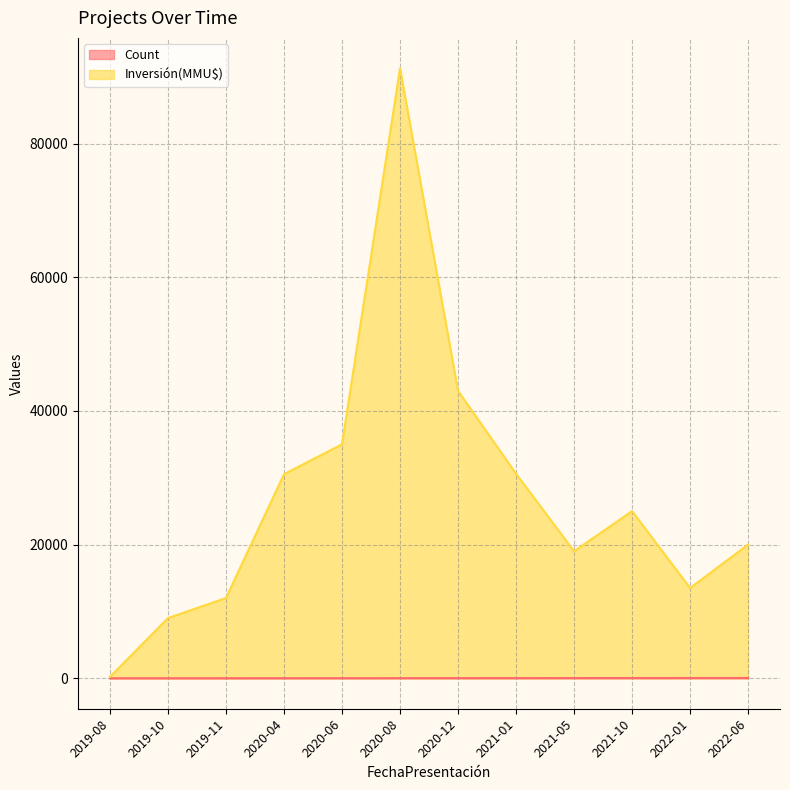

The value of Inversión(MMU$) at 2020-08 is 24364. True or false?

False